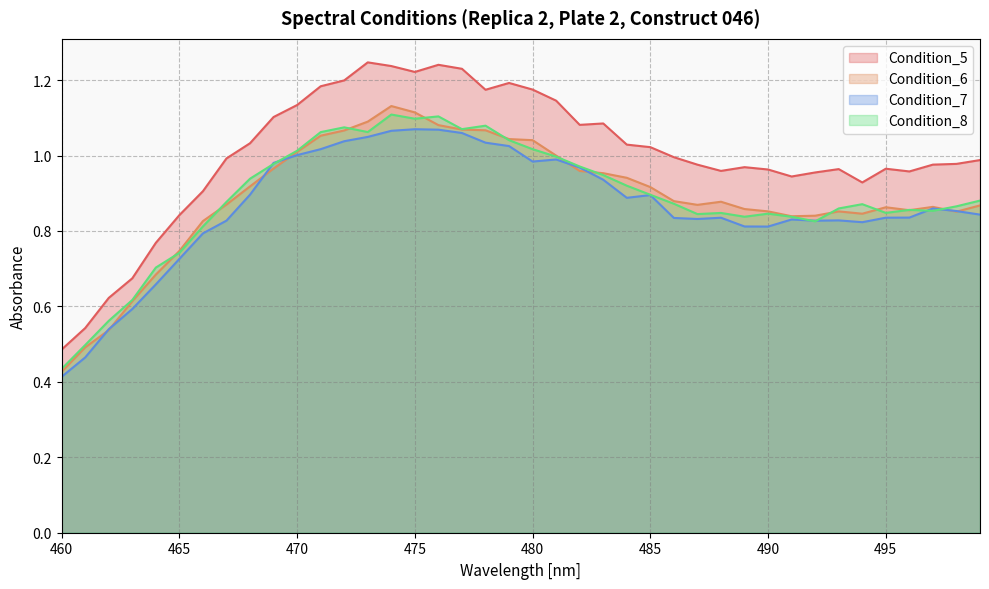

List the series in order of their peak value, lowest first.

Condition_7, Condition_8, Condition_6, Condition_5